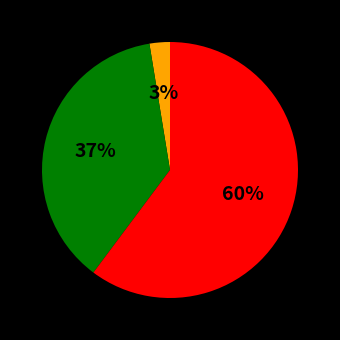

To the nearest percent, what is the average slice percentage?

33%